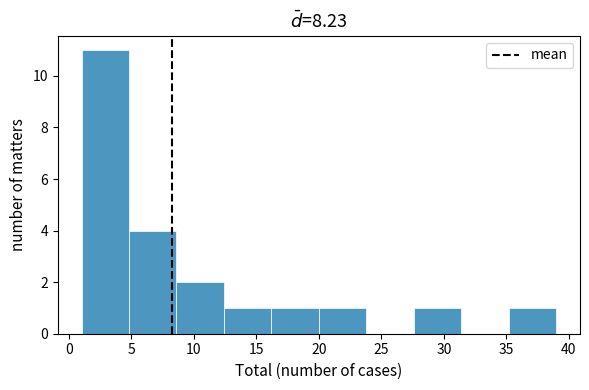

Reading left to right, list every bar in this chart as the range it spans on the x-axis followed by its height. Neither the bar edges nor the heights are printed on the chart, so give them approximately, as read against the axes.

1.0 to 4.8: 11
4.8 to 8.6: 4
8.6 to 12.4: 2
12.4 to 16.2: 1
16.2 to 20.0: 1
20.0 to 23.8: 1
23.8 to 27.6: 0
27.6 to 31.4: 1
31.4 to 35.2: 0
35.2 to 39.0: 1